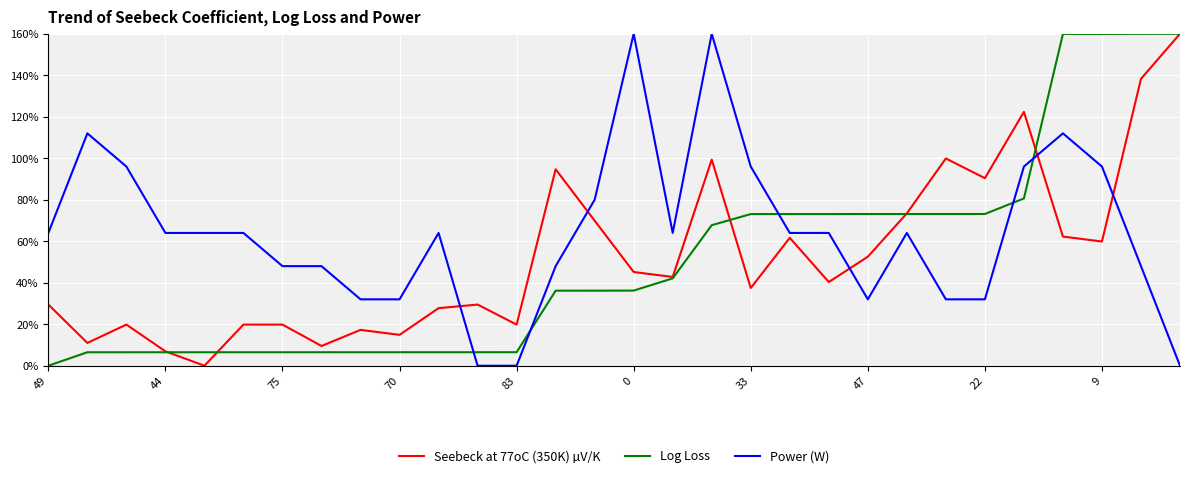

What are all the series names shown in the legend?

Seebeck at 77oC (350K) µV/K, Log Loss, Power (W)